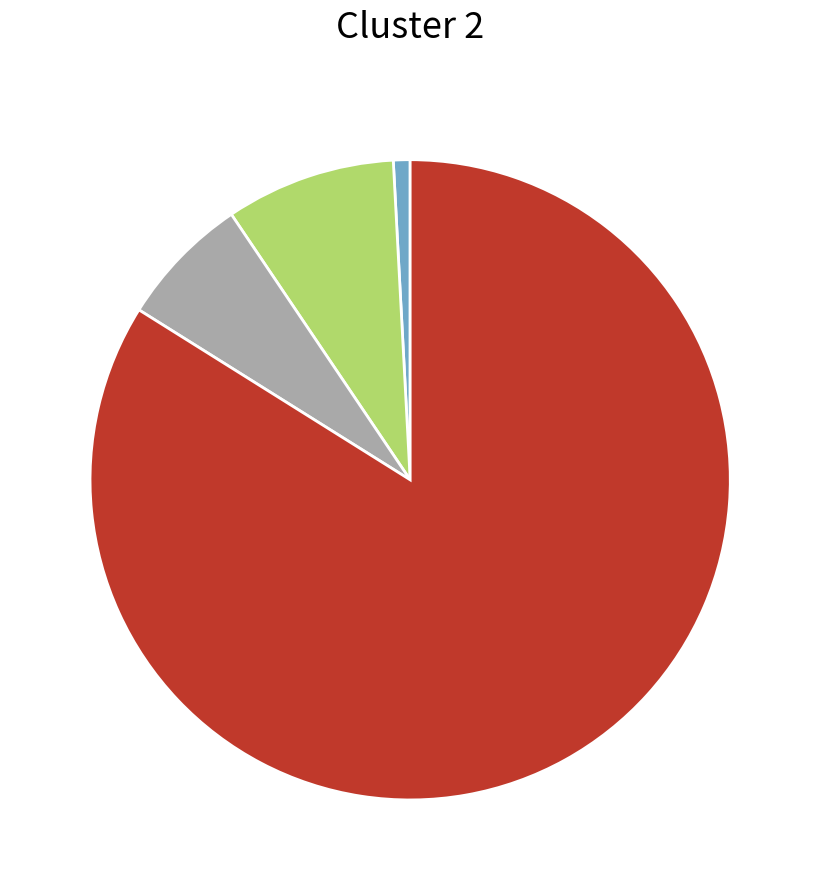

Does any single category account for the majority?

Yes